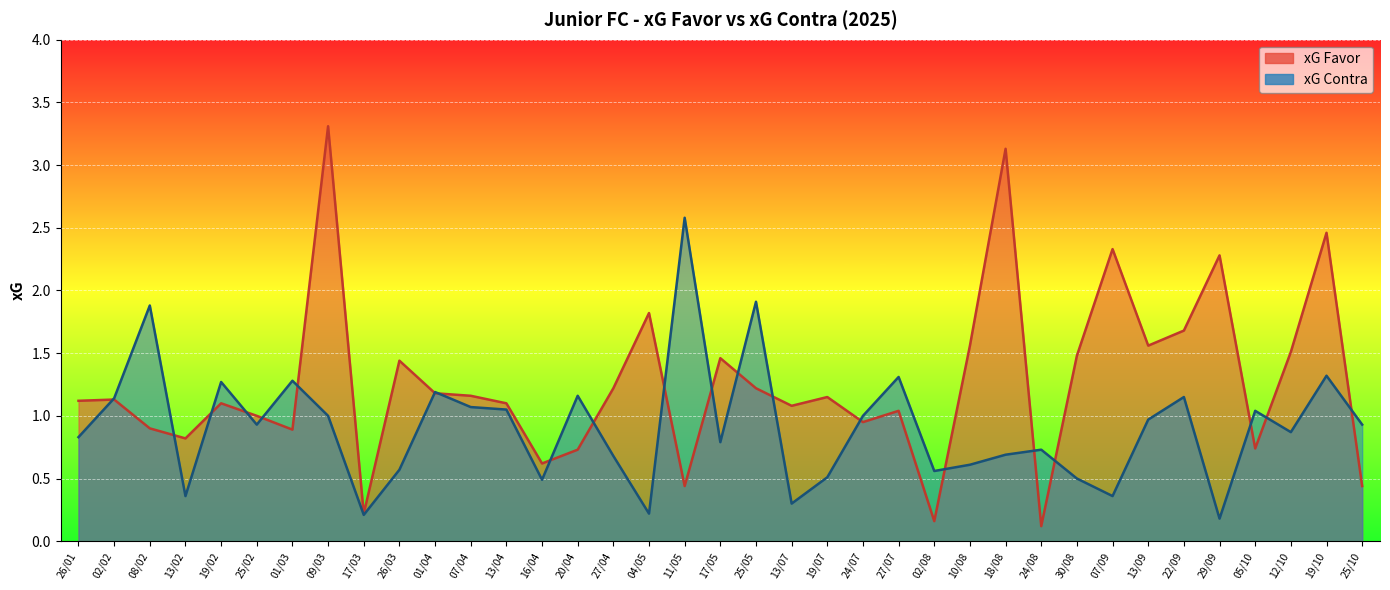

Which series has the widest spread of values?

xG Favor